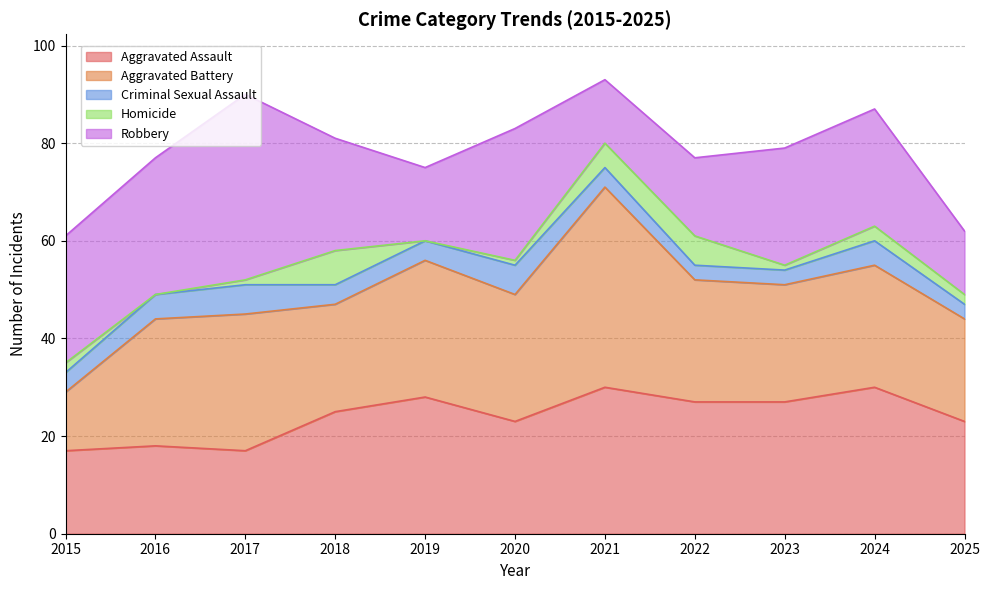

Reading right to left, what are all the values shown in this chart?

Aggravated Assault: 23	30	27	27	30	23	28	25	17	18	17
Aggravated Battery: 21	25	24	25	41	26	28	22	28	26	12
Criminal Sexual Assault: 3	5	3	3	4	6	4	4	6	5	4
Homicide: 2	3	1	6	5	1	0	7	1	0	2
Robbery: 13	24	24	16	13	27	15	23	38	28	26